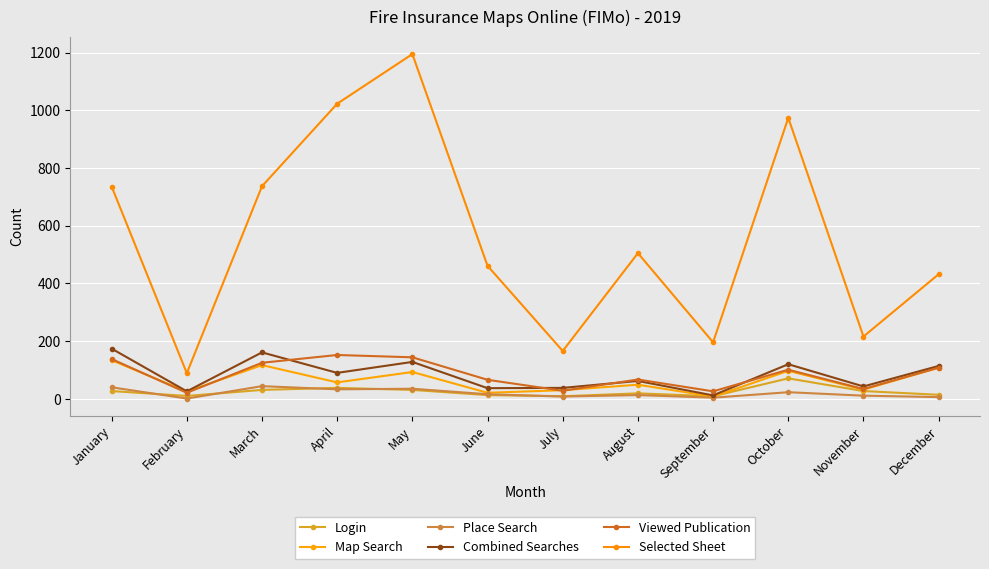

What are all the series names shown in the legend?

Login, Map Search, Place Search, Combined Searches, Viewed Publication, Selected Sheet